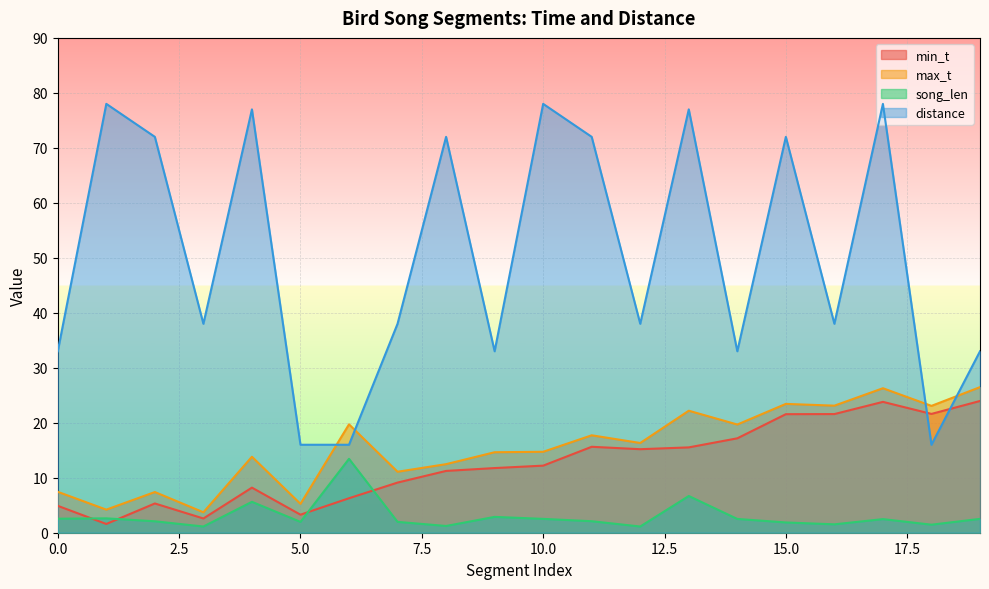

True or false: distance and max_t cross at least once.

True